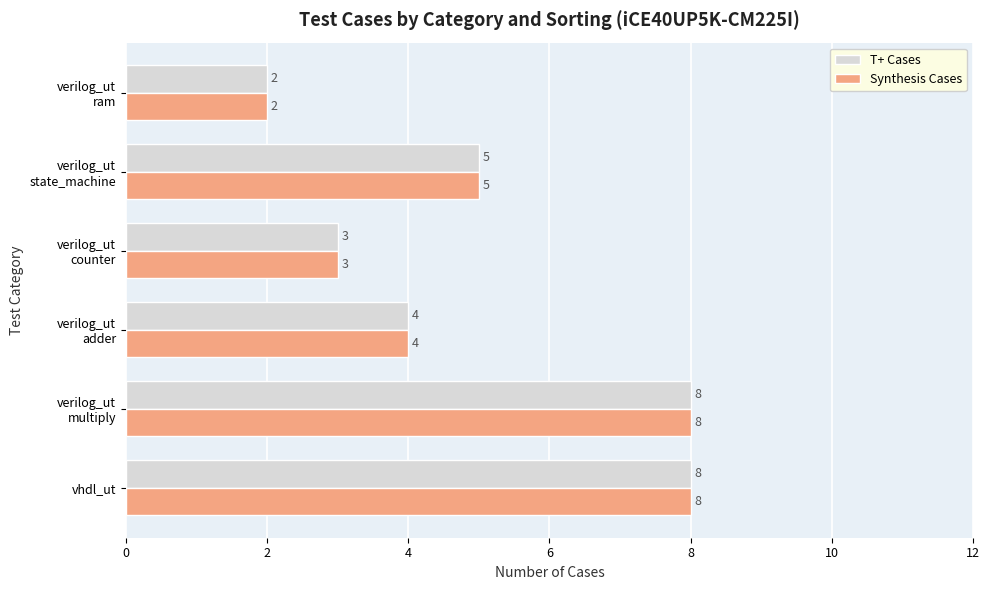

What is the maximum value for Synthesis Cases?

8